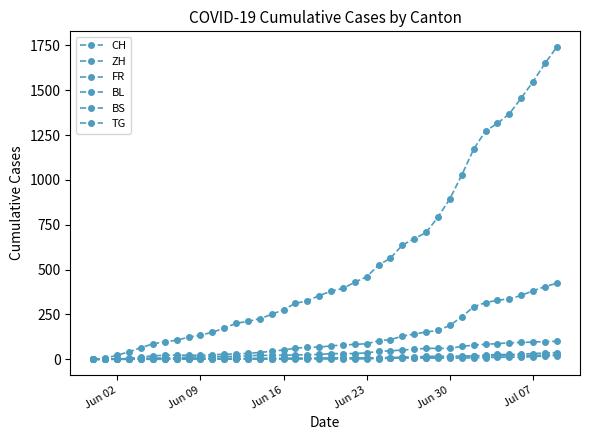

How many categories are shown in the chart?

40